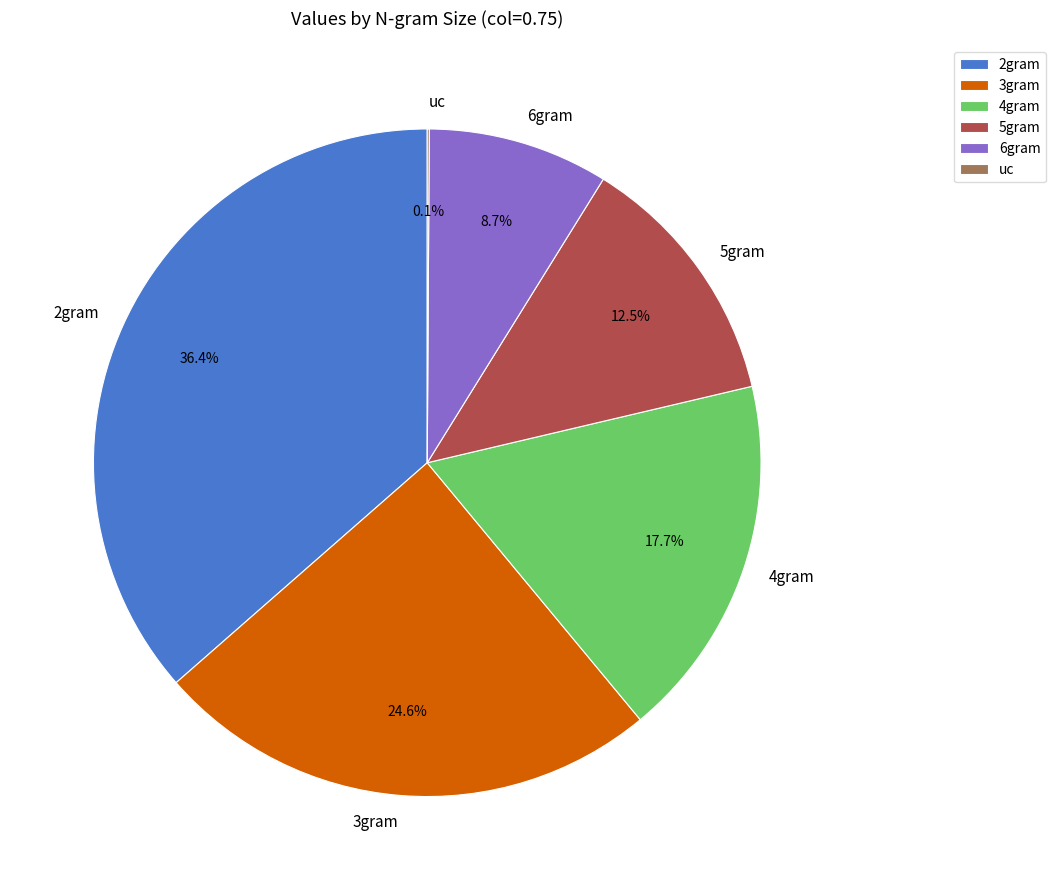

Which category has the biggest portion of the pie?

2gram